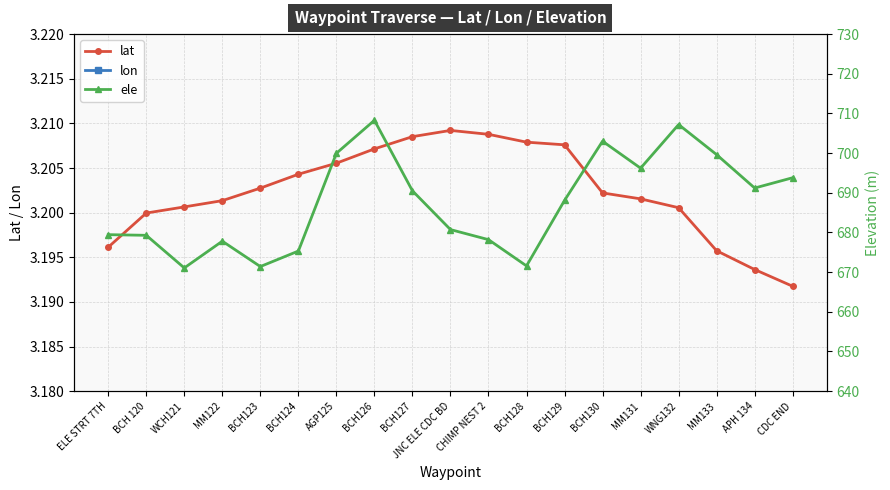

Reading left to right, extract all data points from this chart.

lat: ELE STRT 7TH=3.2	BCH 120=3.2	WCH121=3.2	MM122=3.2	BCH123=3.2	BCH124=3.2	AGP125=3.2	BCH126=3.2	BCH127=3.2	JNC ELE CDC BD=3.2	CHIMP NEST 2=3.2	BCH128=3.2	BCH129=3.2	BCH130=3.2	MM131=3.2	WNG132=3.2	MM133=3.2	APH 134=3.2	CDC END=3.2
lon: ELE STRT 7TH=12.8	BCH 120=12.8	WCH121=12.8	MM122=12.8	BCH123=12.8	BCH124=12.8	AGP125=12.8	BCH126=12.8	BCH127=12.8	JNC ELE CDC BD=12.8	CHIMP NEST 2=12.8	BCH128=12.8	BCH129=12.8	BCH130=12.8	MM131=12.8	WNG132=12.8	MM133=12.8	APH 134=12.8	CDC END=12.8
ele: ELE STRT 7TH=679.4	BCH 120=679.3	WCH121=671.1	MM122=677.8	BCH123=671.4	BCH124=675.3	AGP125=700.0	BCH126=708.3	BCH127=690.5	JNC ELE CDC BD=680.7	CHIMP NEST 2=678.2	BCH128=671.6	BCH129=688.1	BCH130=703.0	MM131=696.2	WNG132=707.2	MM133=699.6	APH 134=691.2	CDC END=693.8